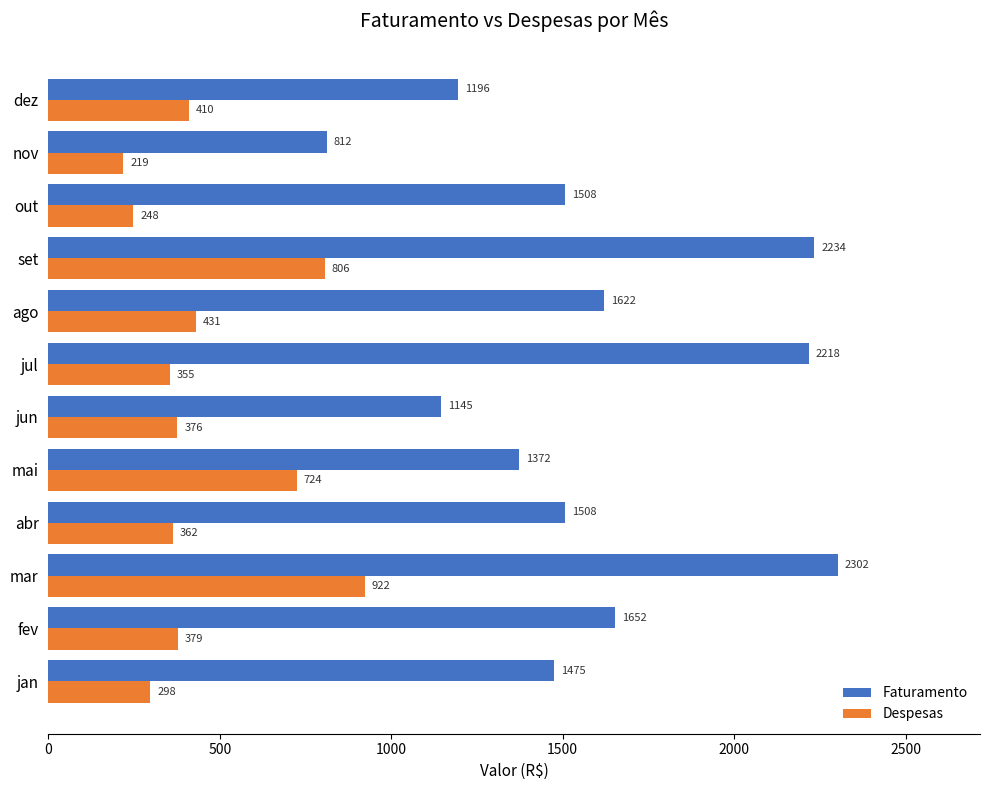

What is the average value of the Faturamento series?

1586.9